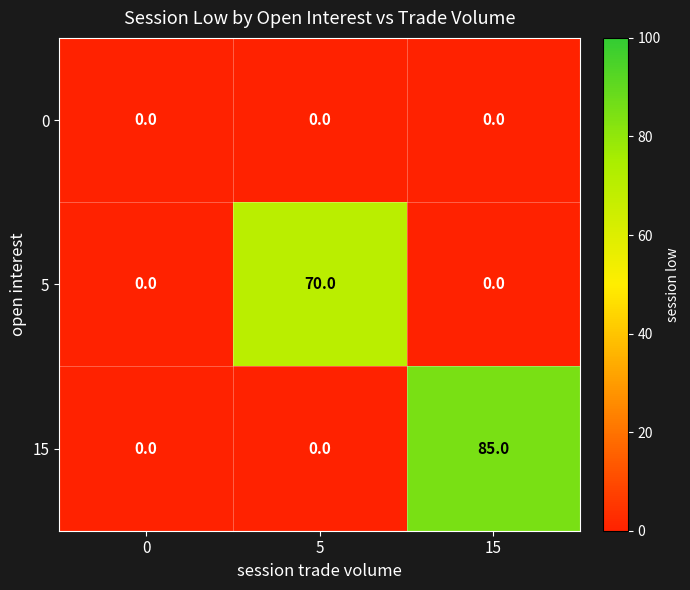

Reading left to right, extract all data points from this chart.

0: 0	0	0
5: 0	70	0
15: 0	0	85